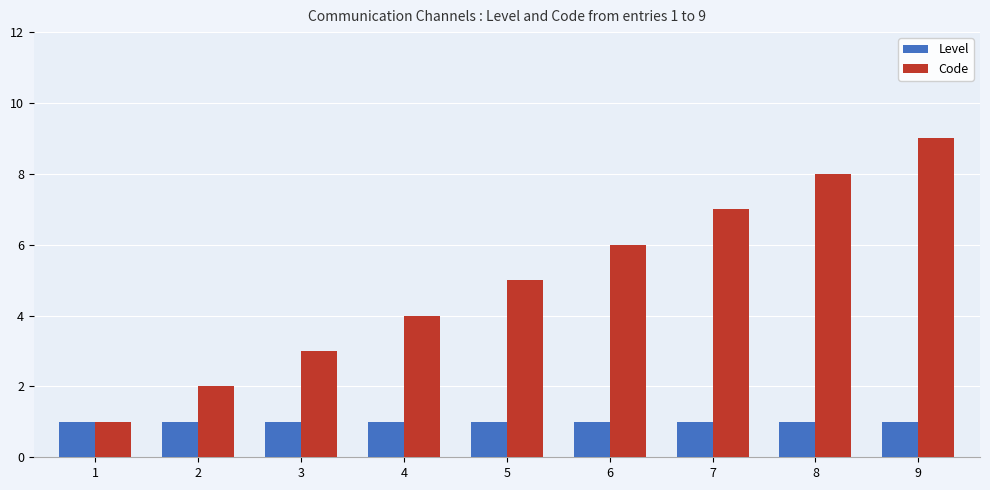

Which series has the widest spread of values?

Code